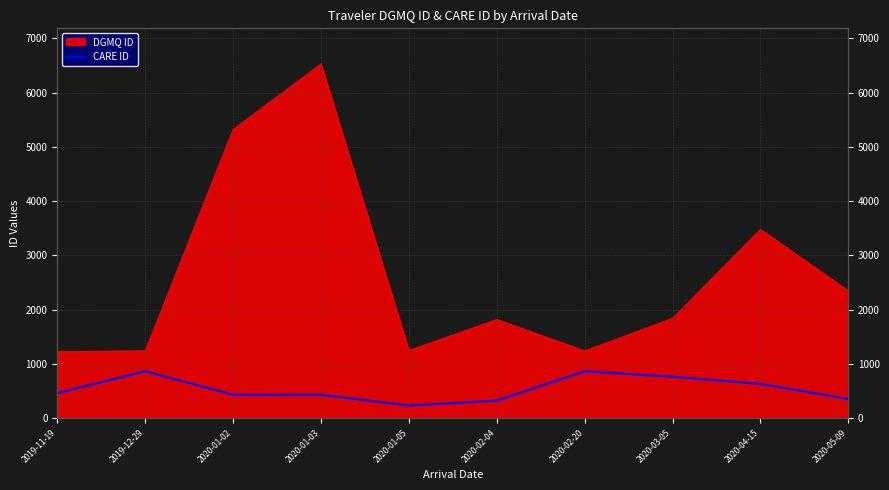

How many lines are shown in the chart?

1